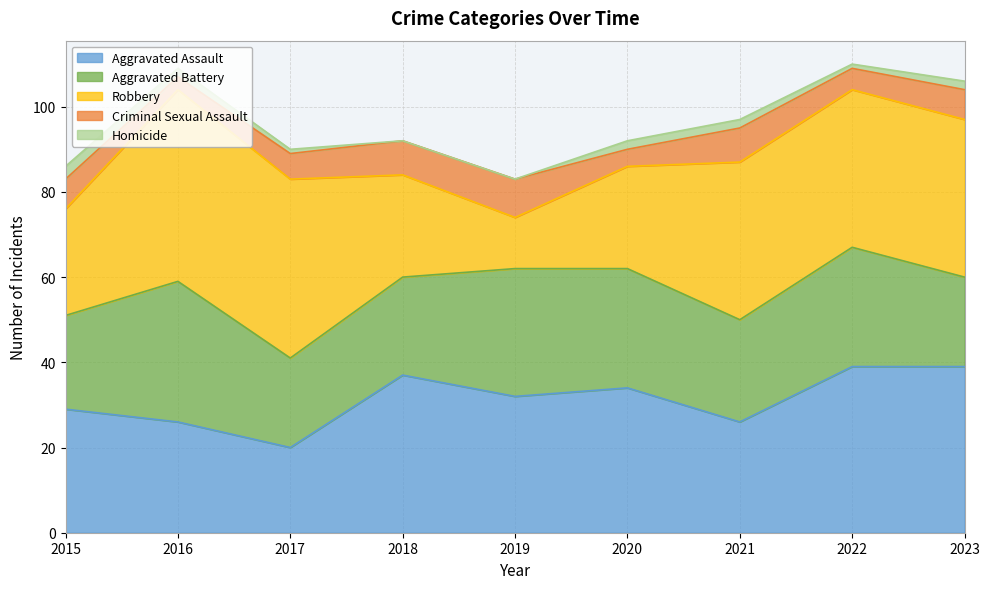

Between 2015 and 2020, which series saw the biggest shift?

Aggravated Battery